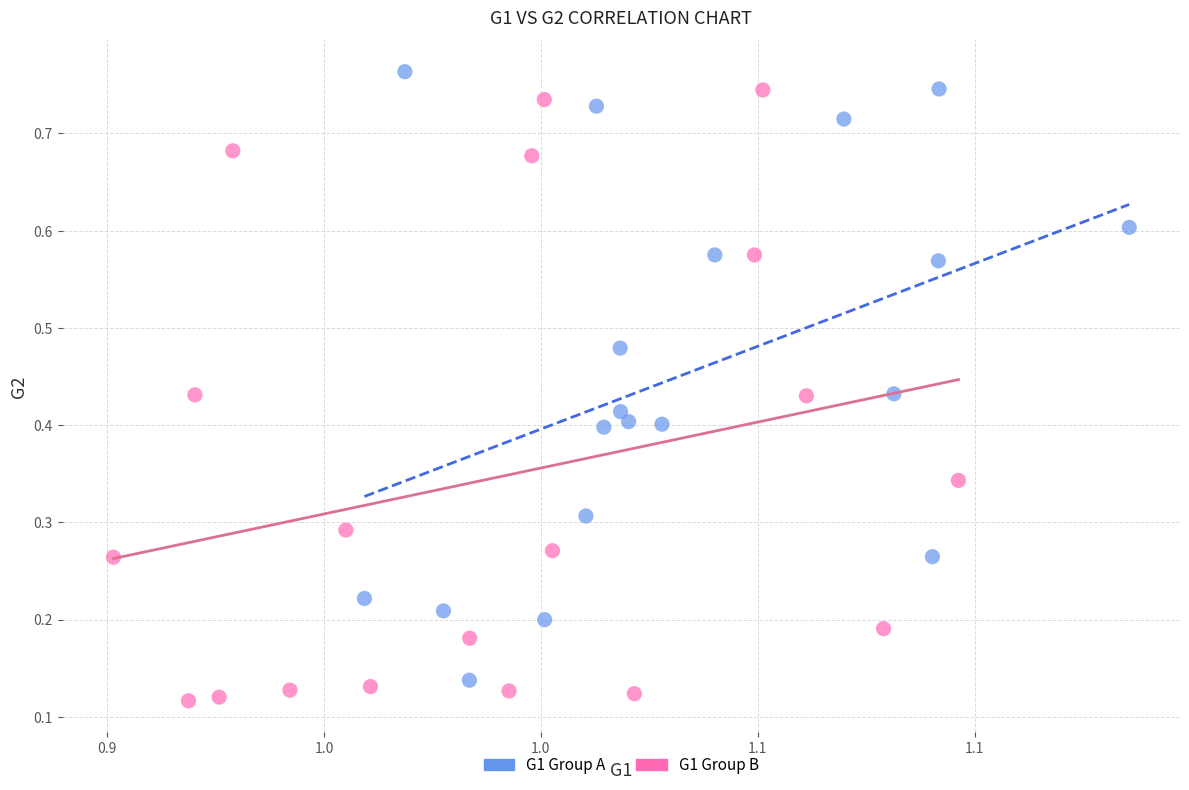

What are all the series names shown in the legend?

G1 Group A, G1 Group B